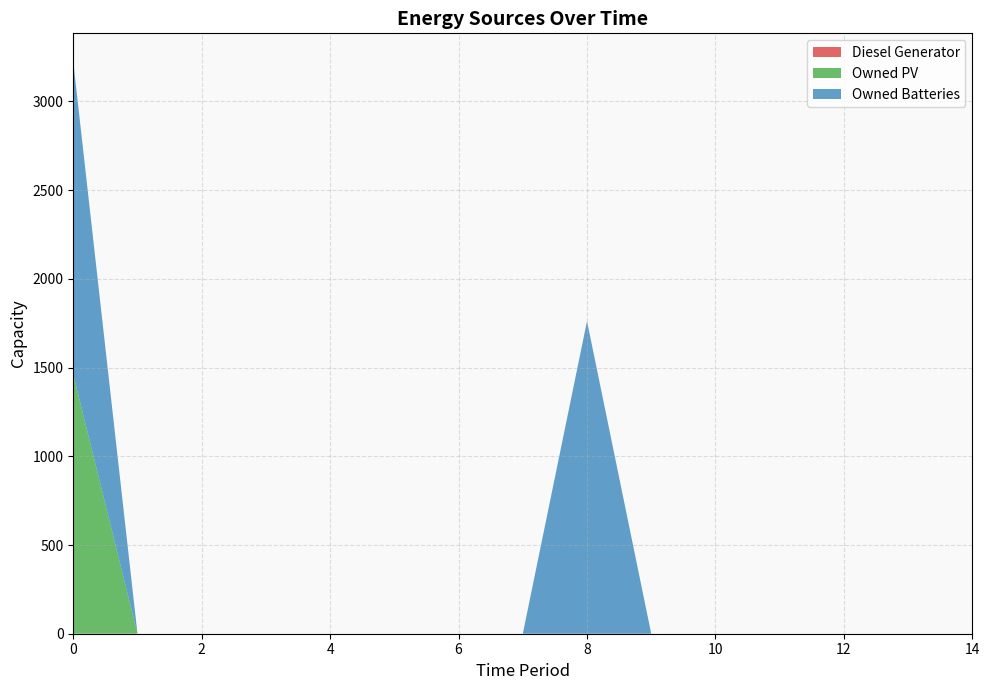

Reading left to right, list all the values displayed in this chart.

Diesel Generator: 0=0	1=0	2=0	3=0	4=0	5=0	6=0	7=0	8=0	9=0	10=0	11=0	12=0	13=0	14=0
Owned PV: 0=1461	1=0	2=0	3=0	4=0	5=0	6=0	7=0	8=0	9=0	10=0	11=0	12=0	13=0	14=0
Owned Batteries: 0=1762	1=0	2=0	3=0	4=0	5=0	6=0	7=0	8=1762	9=0	10=0	11=0	12=0	13=0	14=0